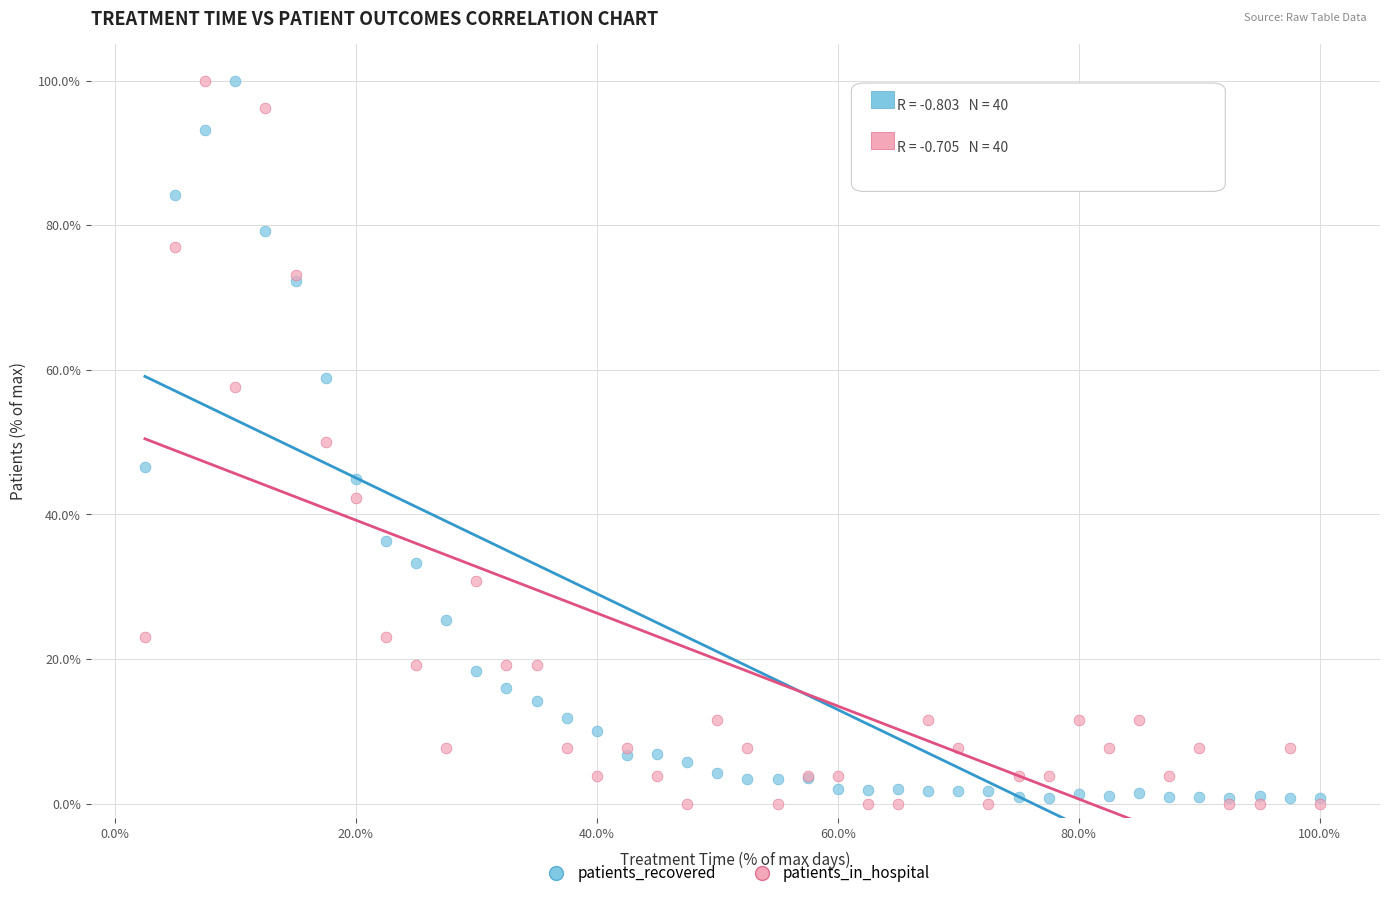

What is the X range (max minus min) for the scatter plot?

97.5